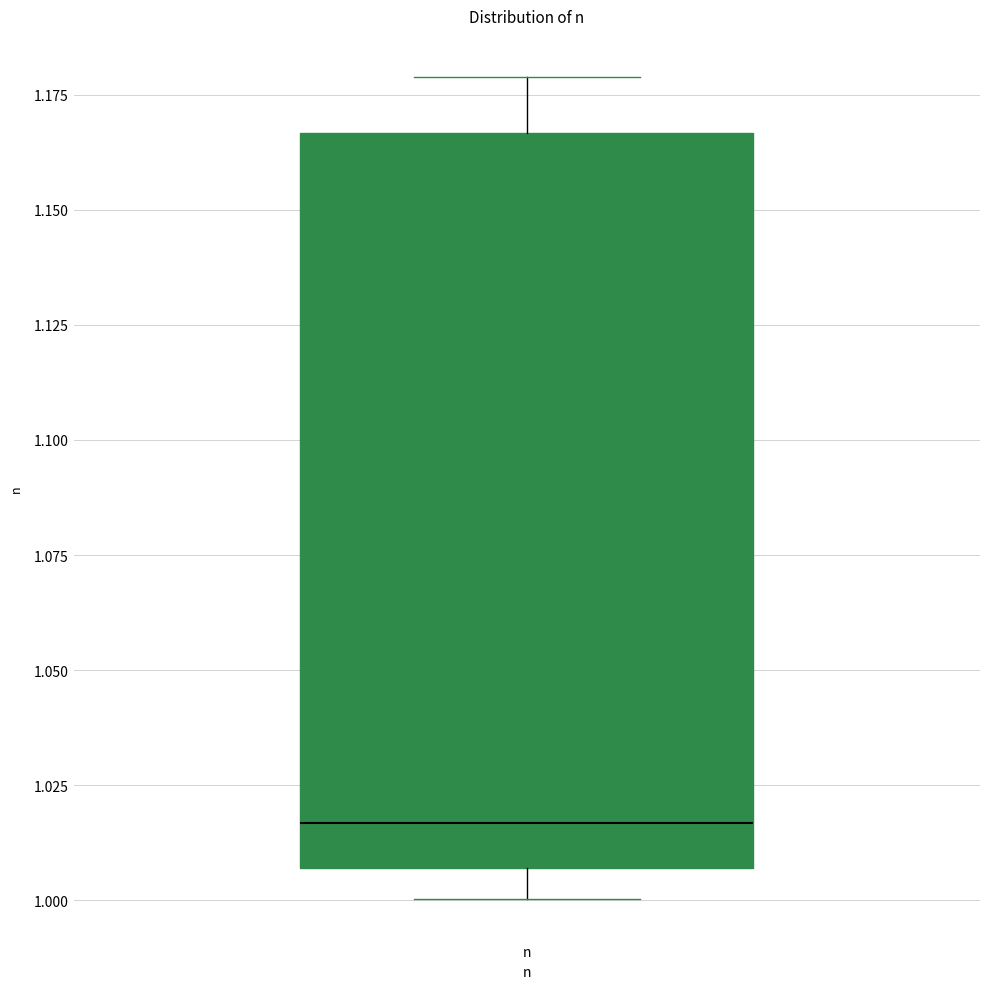

Transcribe this box plot: give where the median line is, the range the box spans, and where the two whiskers end, as read against the y-axis. The values are not printed on the chart, so give them approximately, as read against the axis.

median 1.015, box 1.005 to 1.165, whiskers 1.000 to 1.180